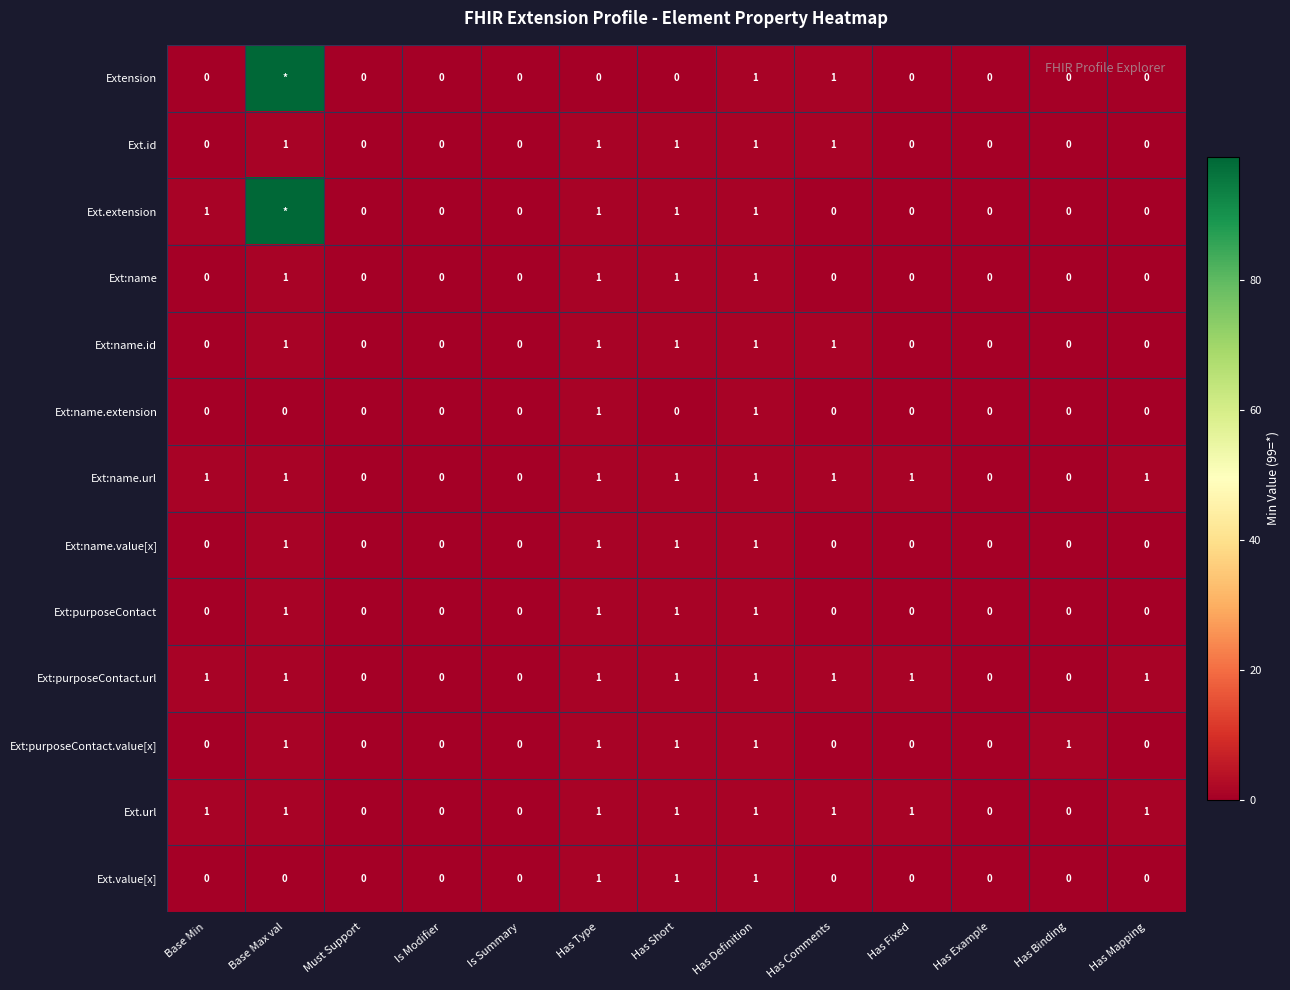

What is the difference between the Ext:name.value[x] values at Has Binding and Has Short?

1